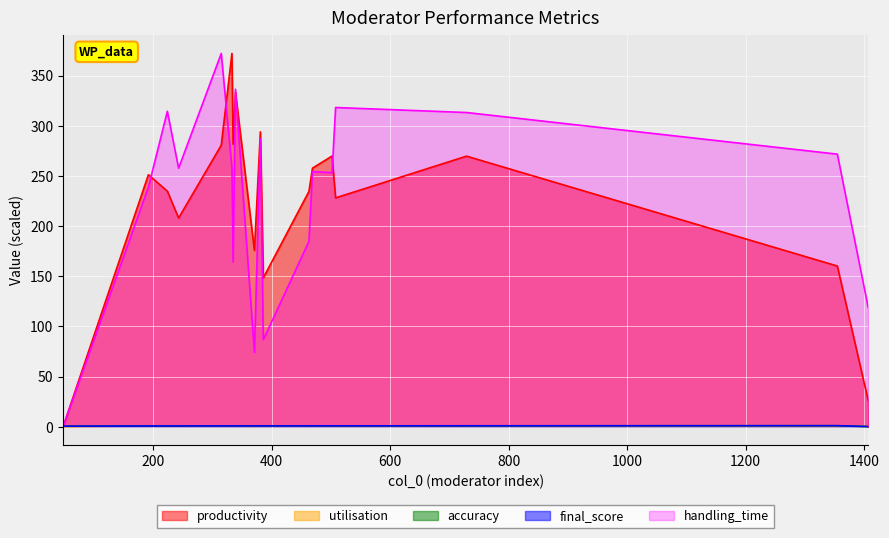

The value of handling_time at 339 is 511.6. True or false?

False